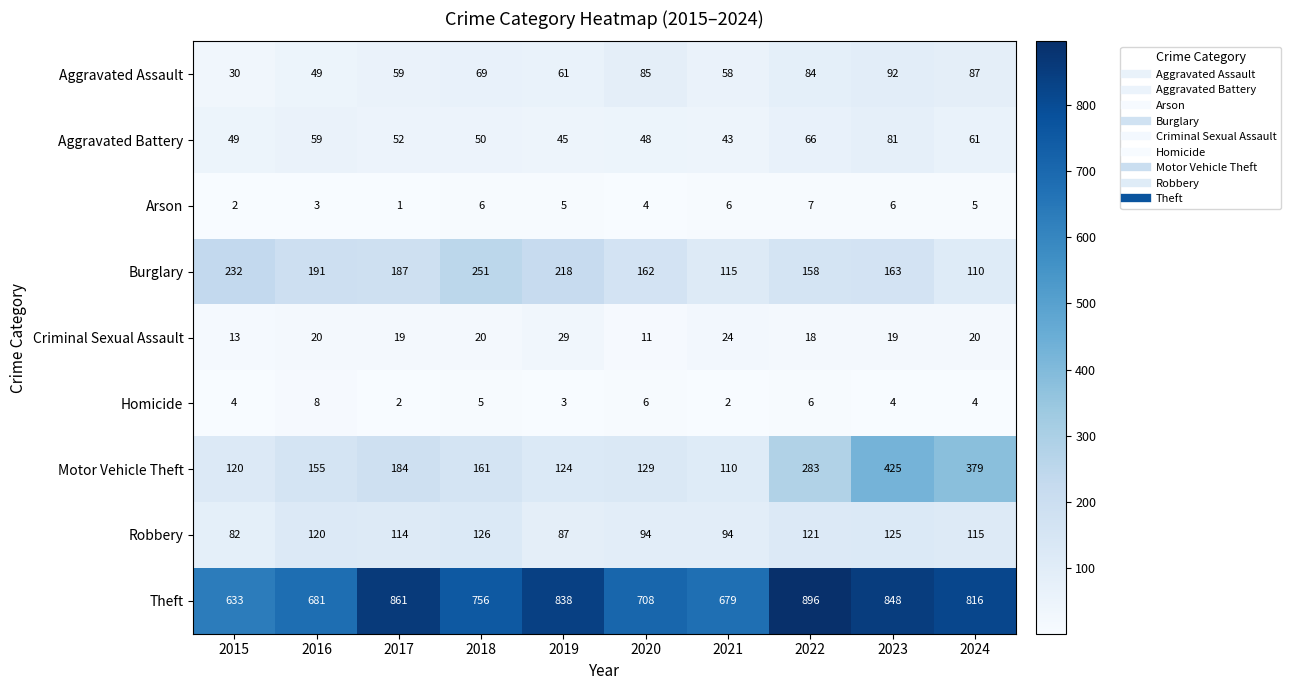

What is the difference between the second highest and second lowest values in the Aggravated Battery series?

21